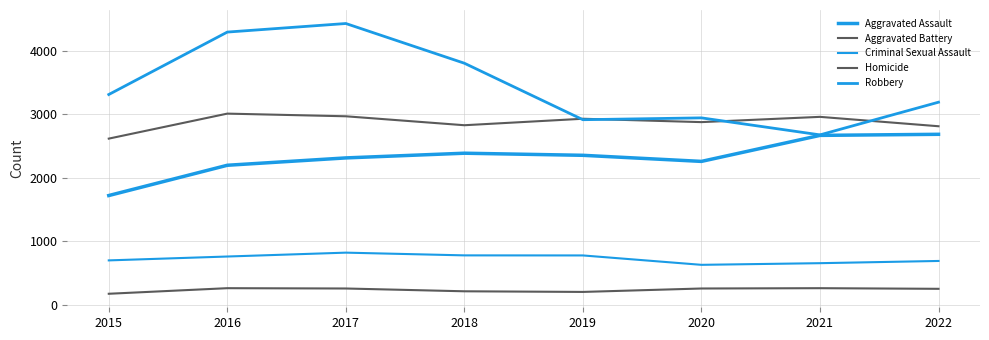

Reading left to right, transcribe all the data shown in this chart.

Aggravated Assault: 1719	2196	2312	2386	2353	2257	2667	2684
Aggravated Battery: 2616	3010	2968	2827	2929	2876	2959	2811
Criminal Sexual Assault: 697	758	819	776	775	627	653	688
Homicide: 171	259	254	210	200	254	259	249
Robbery: 3311	4295	4430	3804	2914	2943	2675	3190